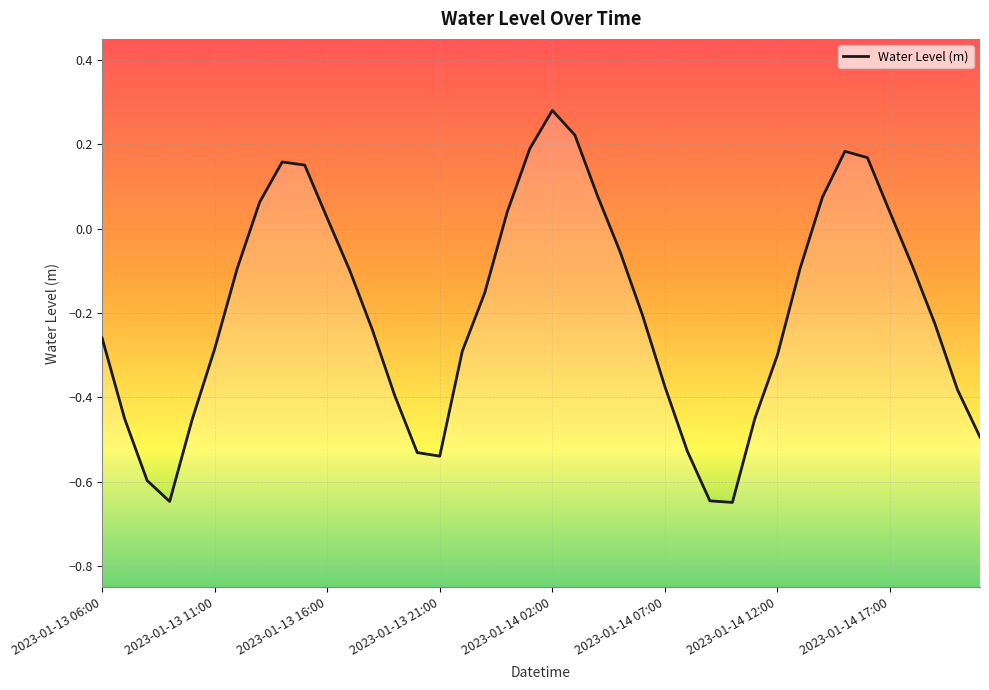

The chart shows a value of 0.3 at 2023-01-14 16:00. True or false?

False